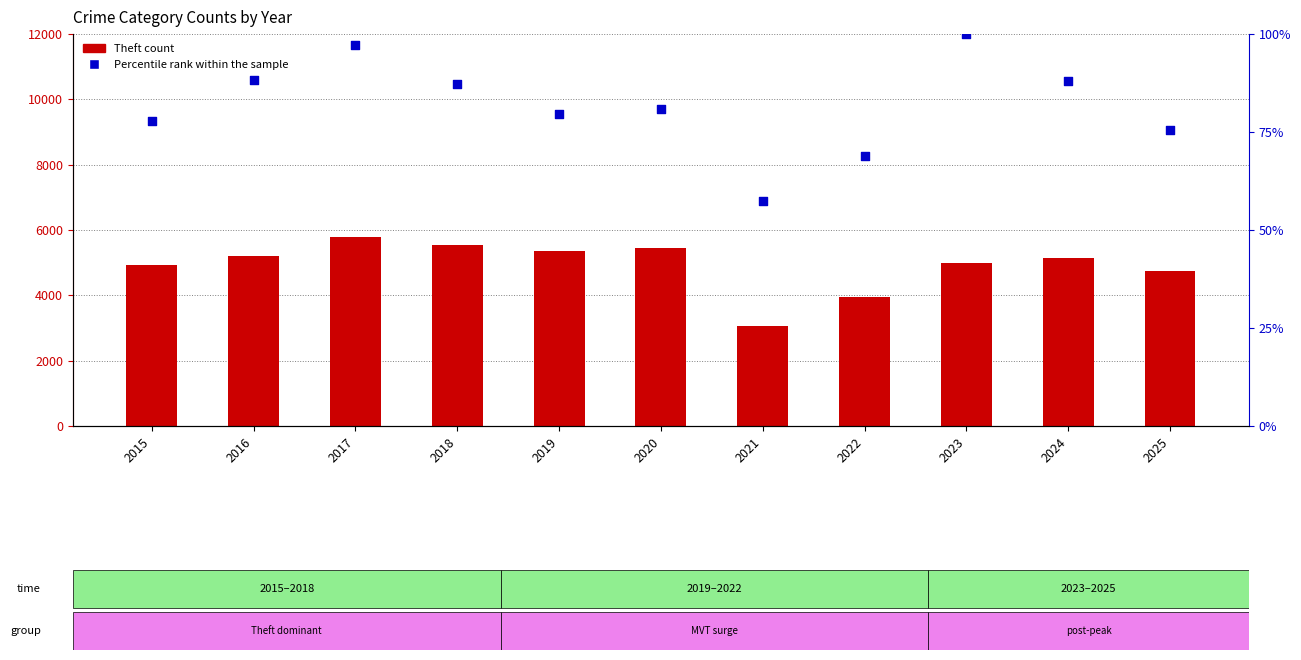

Which series reaches the minimum Y coordinate?

Percentile rank within the sample